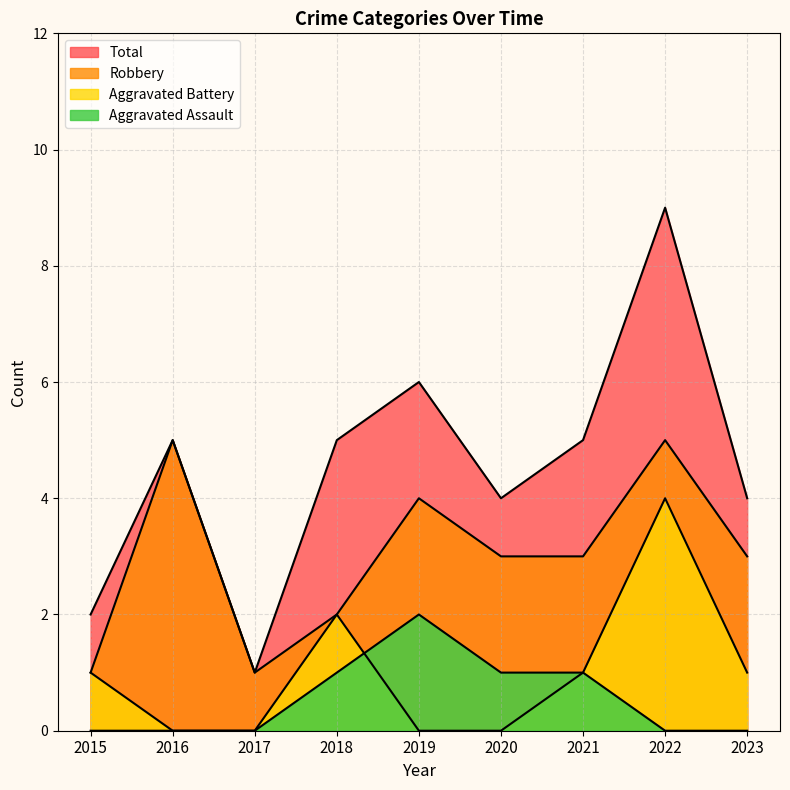

What are all the series names shown in the legend?

Aggravated Assault, Aggravated Battery, Robbery, Total